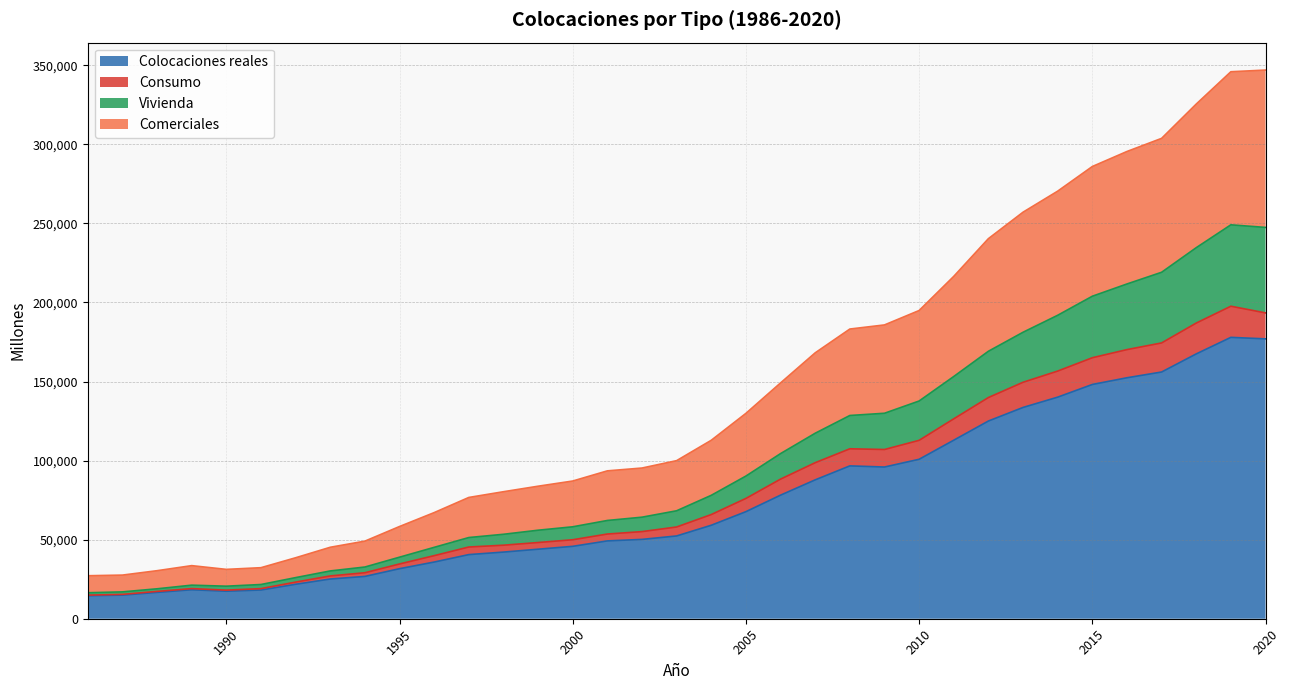

Where is the first local maximum for Comerciales?

1989